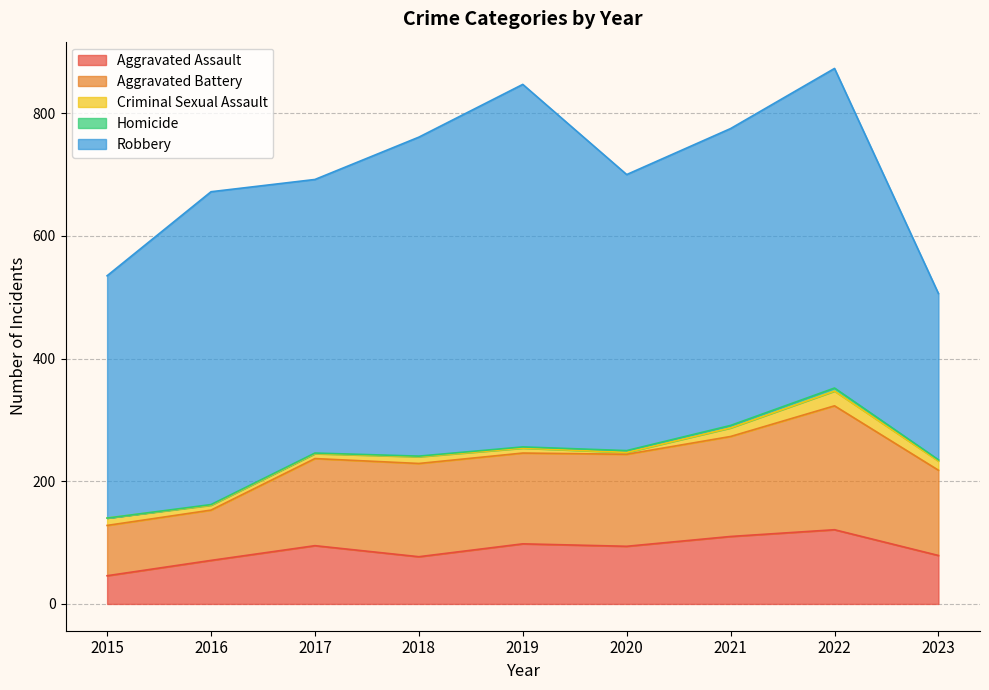

Between 2019 and 2021, which series saw the biggest shift?

Robbery